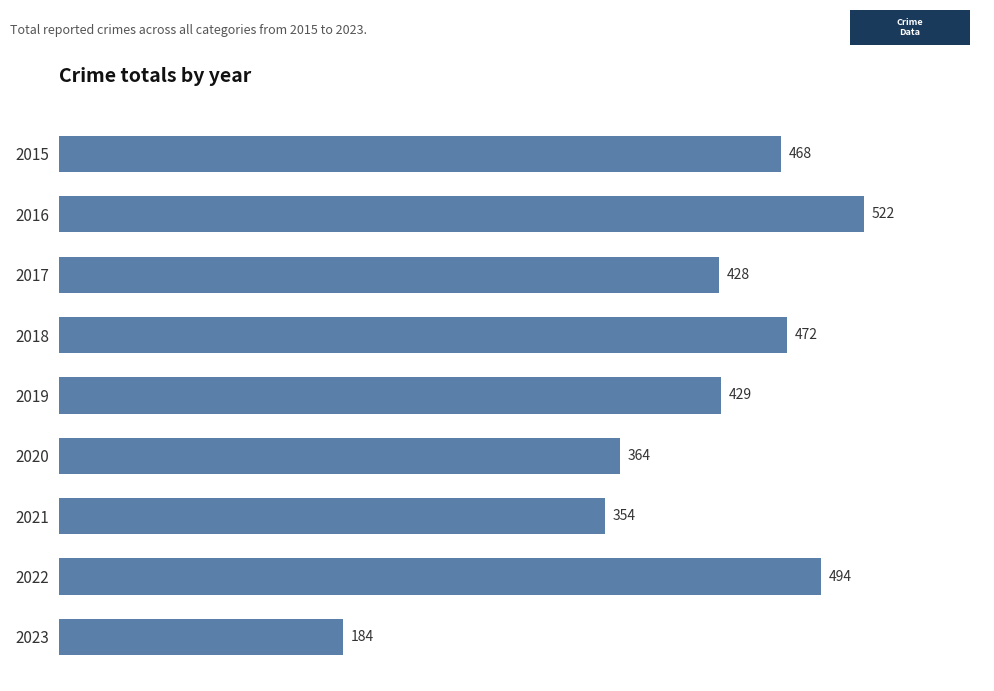

Are the bars horizontal?

Yes